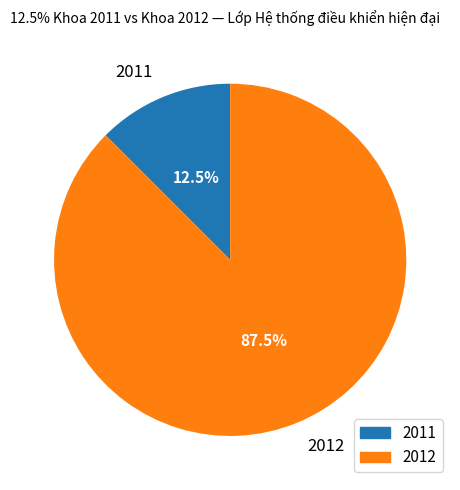

What is the total percentage of 2012 and 2011?

100.0%